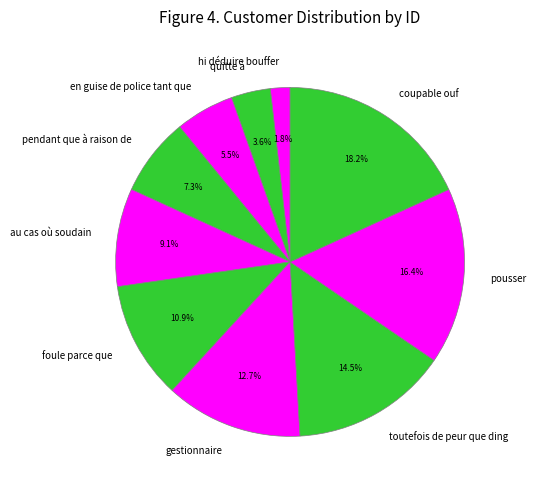

Which has a higher value, en guise de police tant que or pendant que à raison de?

pendant que à raison de